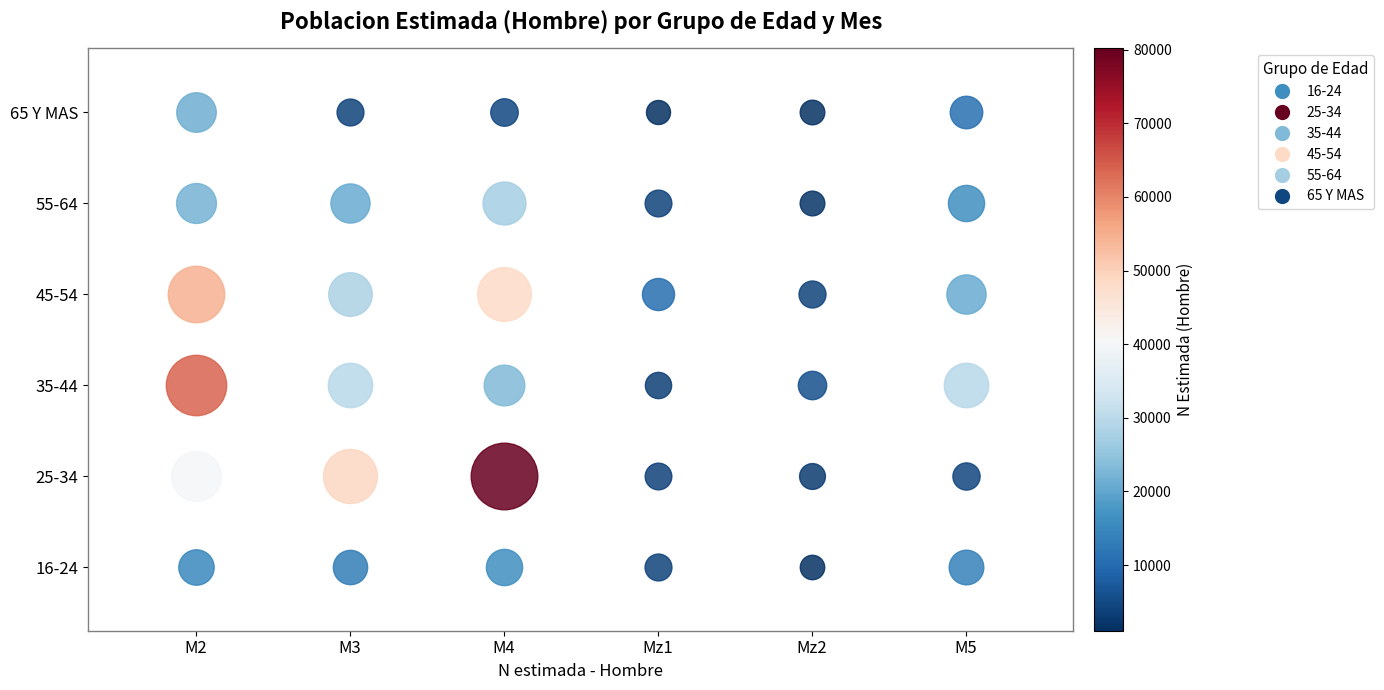

Reading left to right, transcribe all the data shown in this chart.

16-24: 14873	13351	16133	4046	1455	13798
25-34: 40308	49080	80187	3799	2894	4374
35-44: 64019	29649	23170	3349	5744	29812
45-54: 54746	28248	48475	10347	4138	20811
55-64: 21856	20626	27055	3896	1742	16085
65 Y MAS: 21246	4019	4716	1076	1647	10869